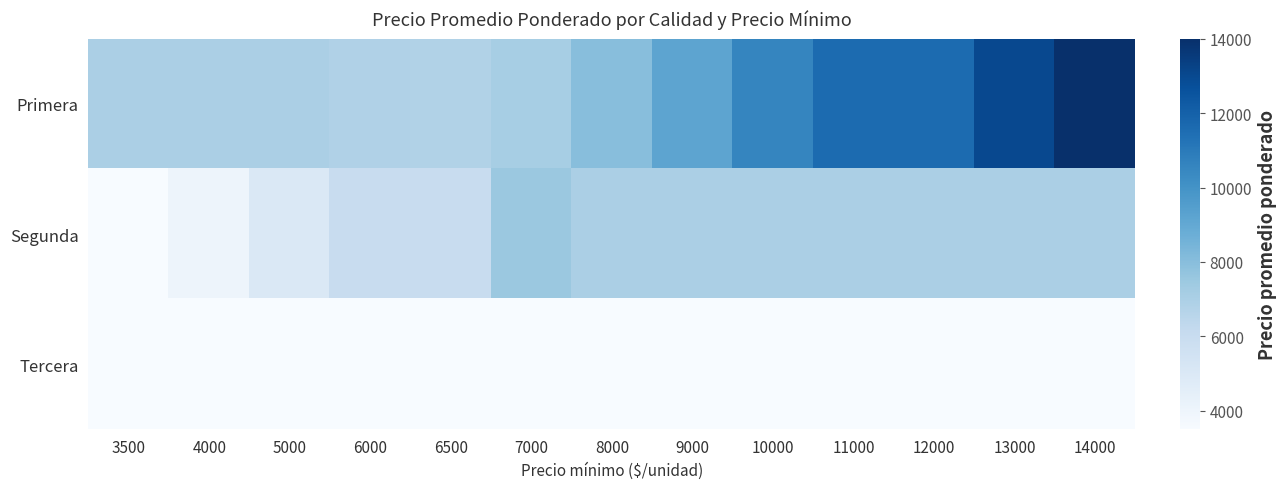

Reading left to right, transcribe all the data shown in this chart.

Primera: 3500=7000	4000=7000	5000=7000	6000=6857	6500=6786	7000=7133	8000=8000	9000=9182	10000=10532	11000=11584	12000=11584	13000=13000	14000=14000
Segunda: 3500=3500	4000=4000	5000=5000	6000=6000	6500=6000	7000=7500	8000=7000	9000=7000	10000=7000	11000=7000	12000=7000	13000=7000	14000=7000
Tercera: 3500=3500	4000=3500	5000=3500	6000=3500	6500=3500	7000=3500	8000=3500	9000=3500	10000=3500	11000=3500	12000=3500	13000=3500	14000=3500